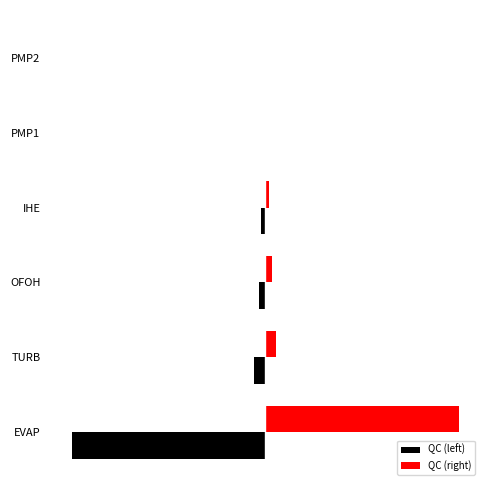

Reading left to right, extract all data points from this chart.

QC (left): -0.9	-0.1	-0.0	-0.0	0.0	0.0
QC (right): 0.9	0.1	0.0	0.0	0.0	0.0